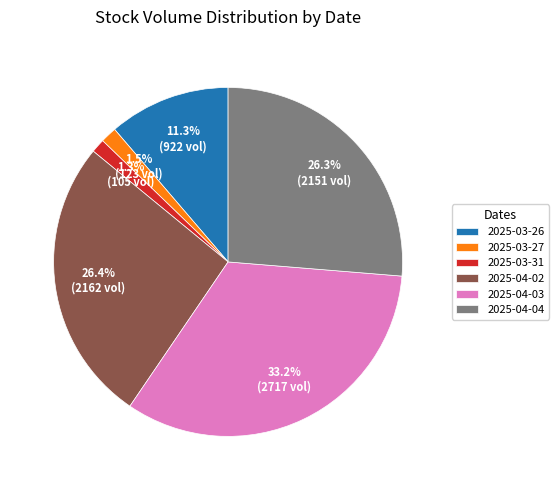

To the nearest percent, what is the difference between the 2025-04-03 and 2025-04-04 slice percentages?

7%